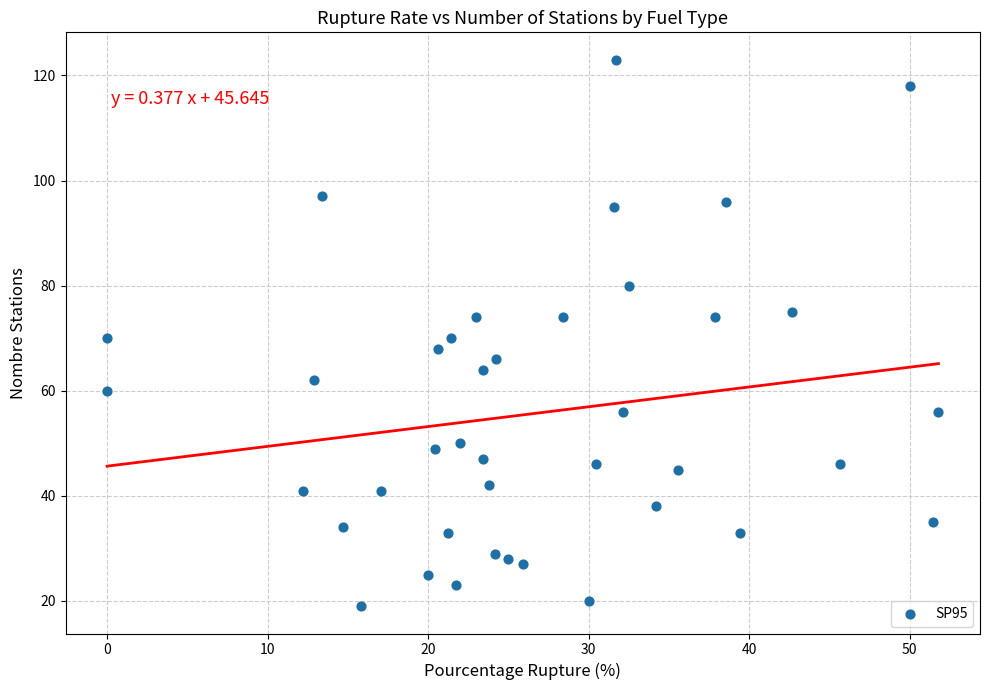

What is the range of Y values (max minus min)?

104